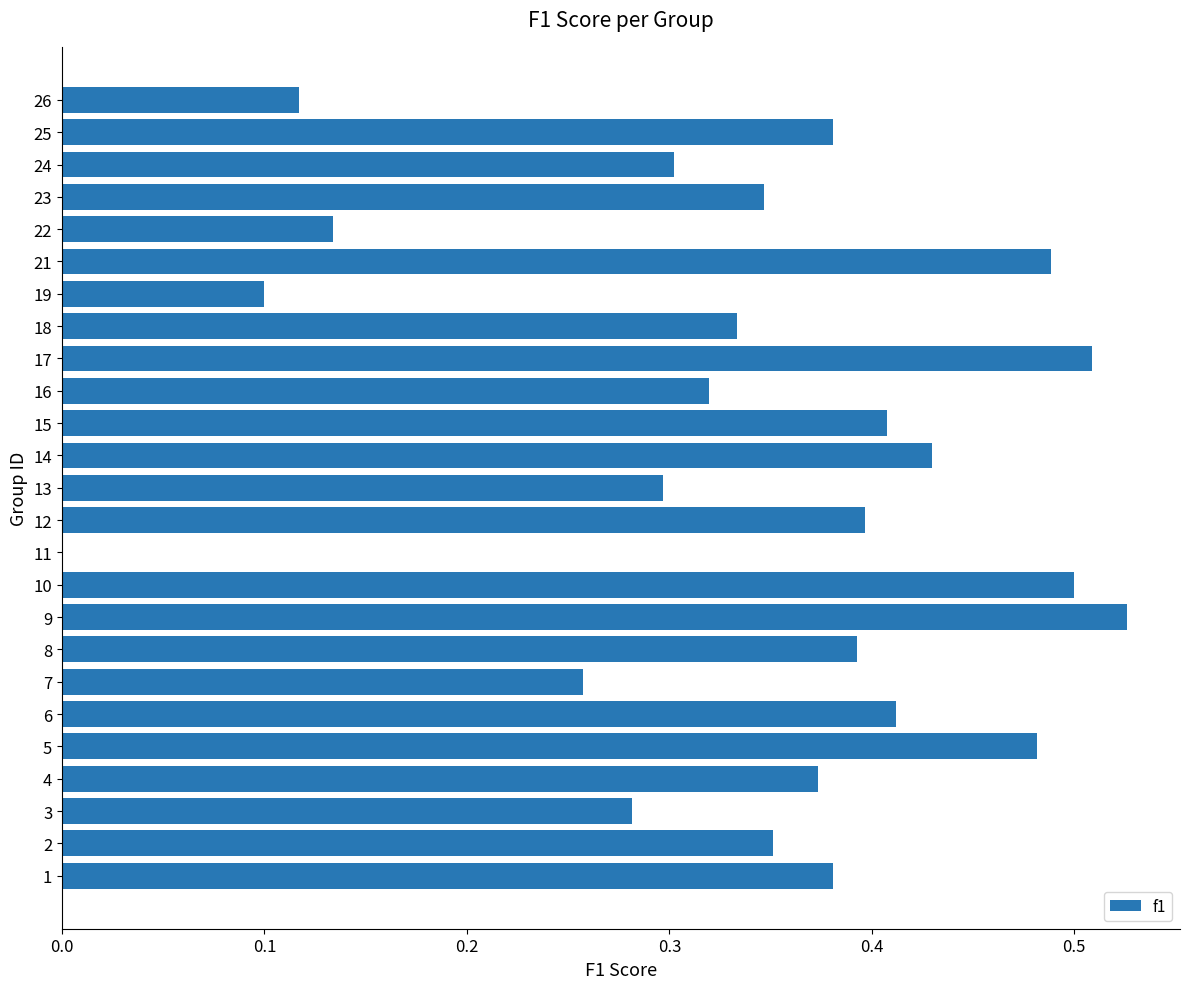

How many distinct data groups are displayed?

1